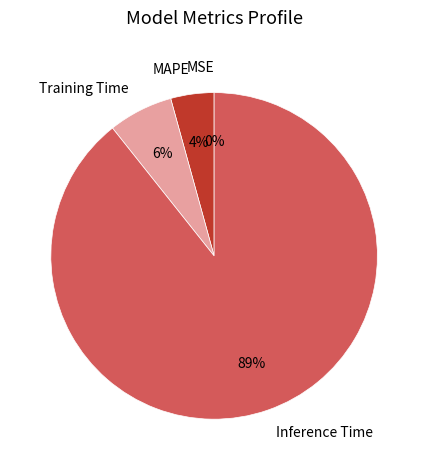

Which slice is the largest?

Inference Time